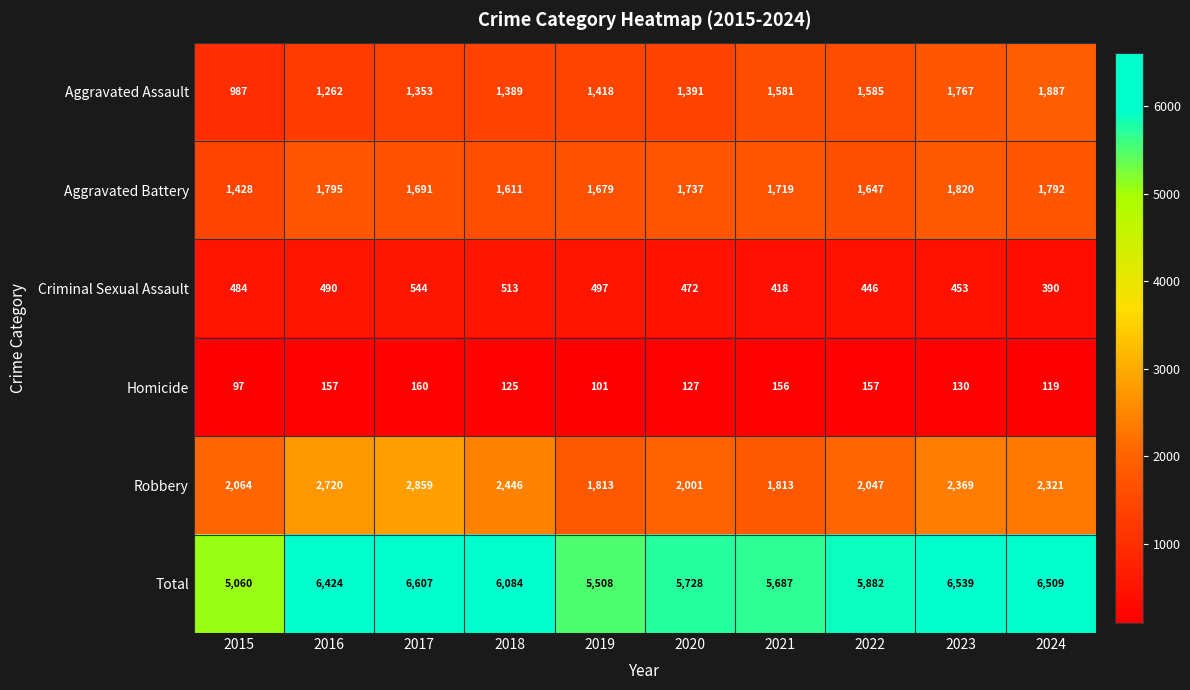

The value of Aggravated Battery at 2015 is 1428. True or false?

True